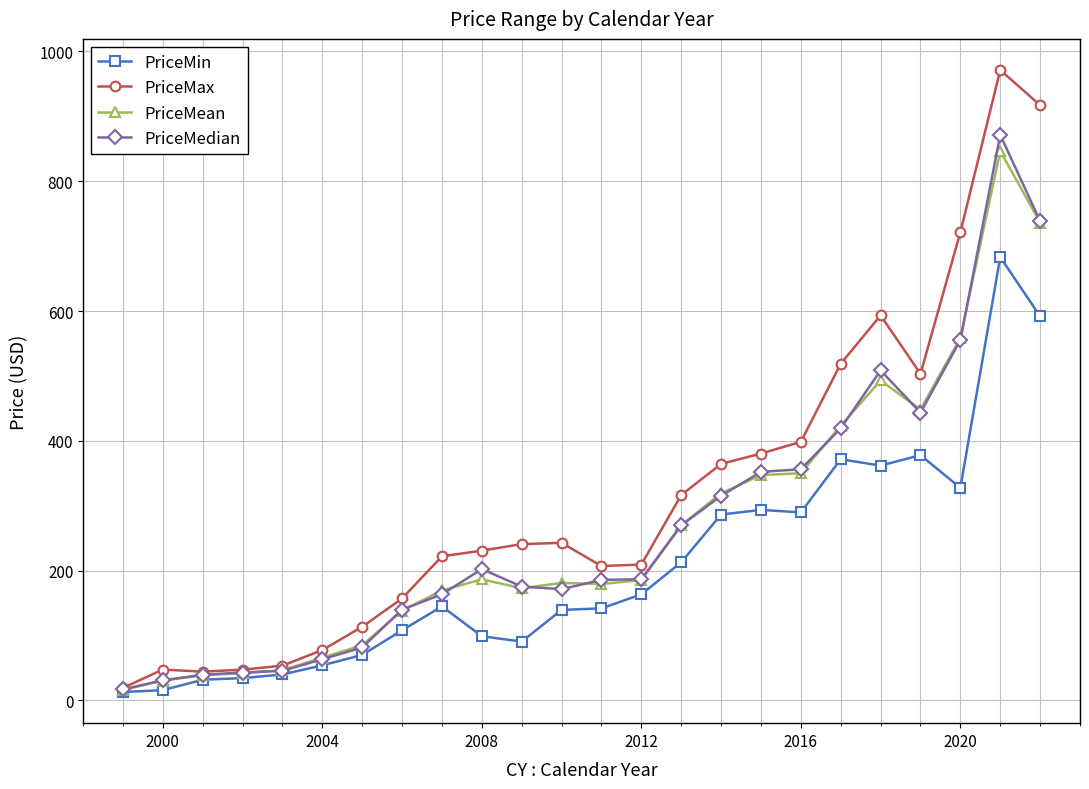

How many values in the PriceMin series are below 144?

12